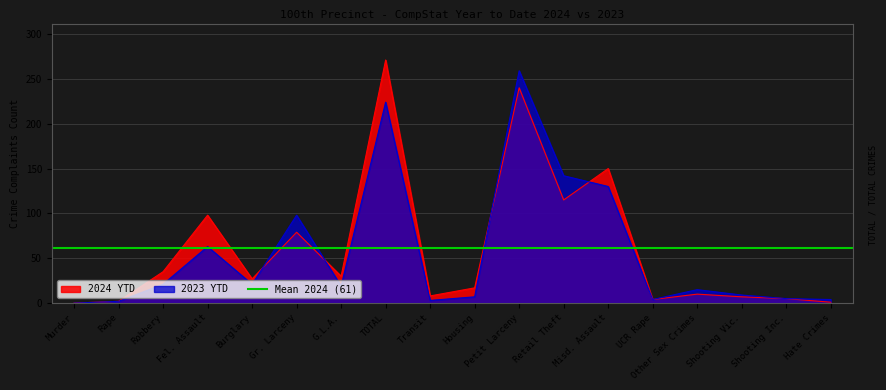

Reading left to right, what are all the values shown in this chart?

2024 YTD: Murder=0	Rape=2	Robbery=35	Fel. Assault=98	Burglary=27	Gr. Larceny=79	G.L.A.=30	TOTAL=271	Transit=8	Housing=17	Petit Larceny=240	Retail Theft=115	Misd. Assault=150	UCR Rape=4	Other Sex Crimes=10	Shooting Vic.=7	Shooting Inc.=5	Hate Crimes=1
2023 YTD: Murder=0	Rape=2	Robbery=21	Fel. Assault=63	Burglary=21	Gr. Larceny=98	G.L.A.=19	TOTAL=224	Transit=3	Housing=7	Petit Larceny=259	Retail Theft=142	Misd. Assault=130	UCR Rape=4	Other Sex Crimes=15	Shooting Vic.=9	Shooting Inc.=5	Hate Crimes=4